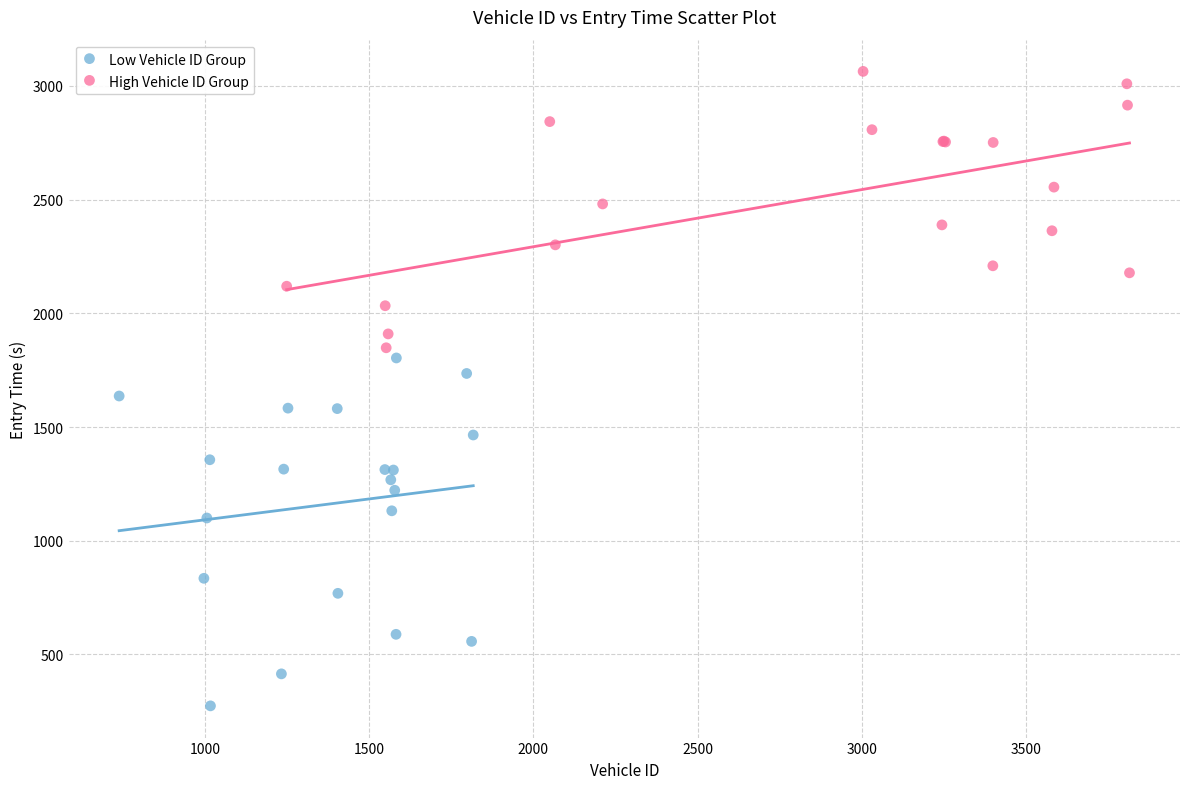

Which series reaches the maximum Y coordinate?

High Vehicle ID Group